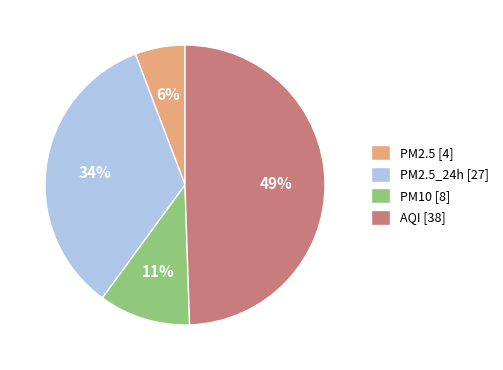

The AQI [38] slice represents 39% of the pie. True or false?

False